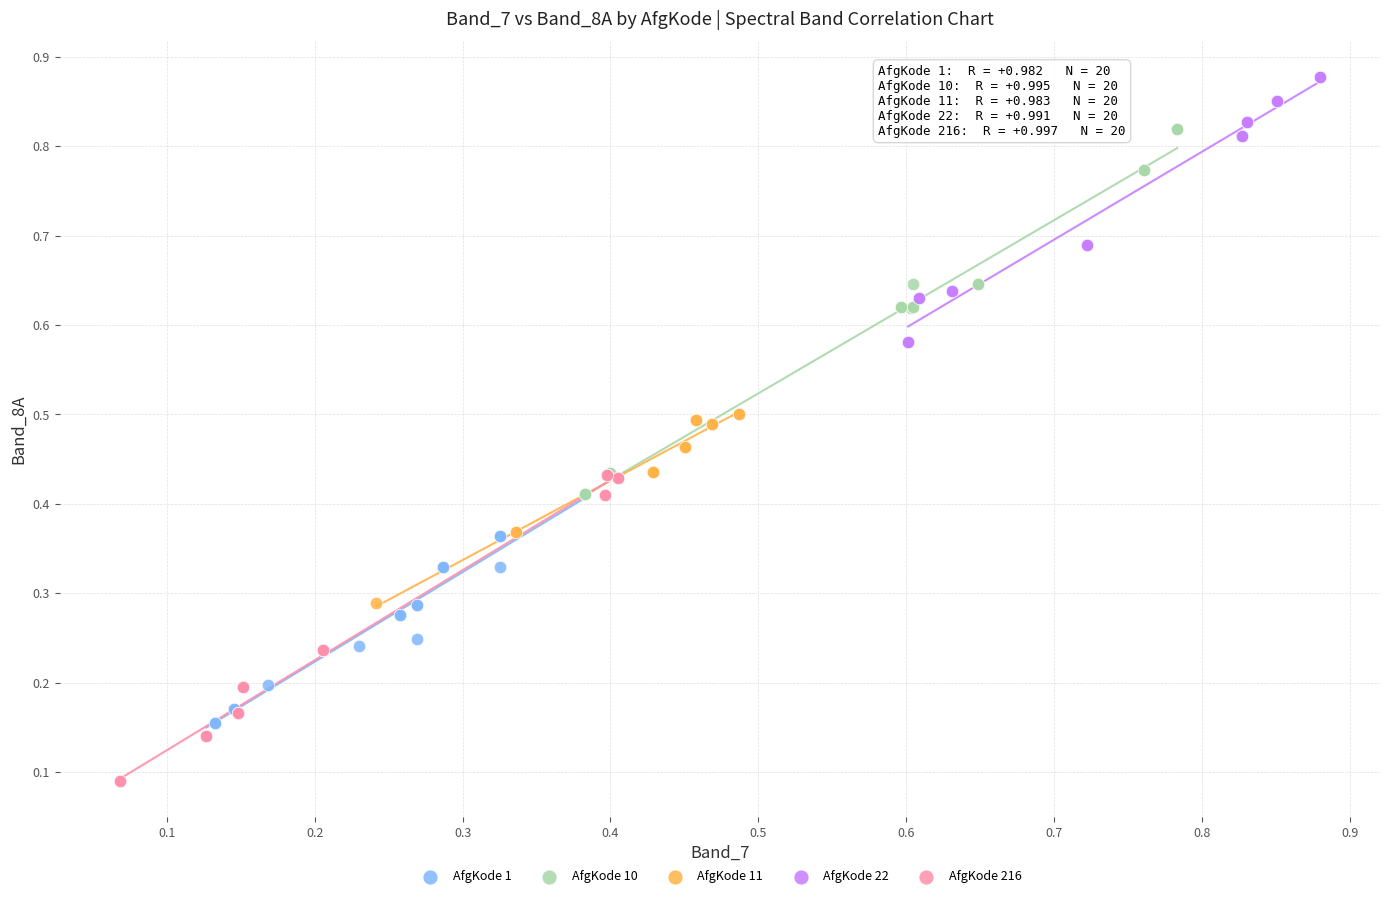

Which series contains the highest Y value?

AfgKode 22